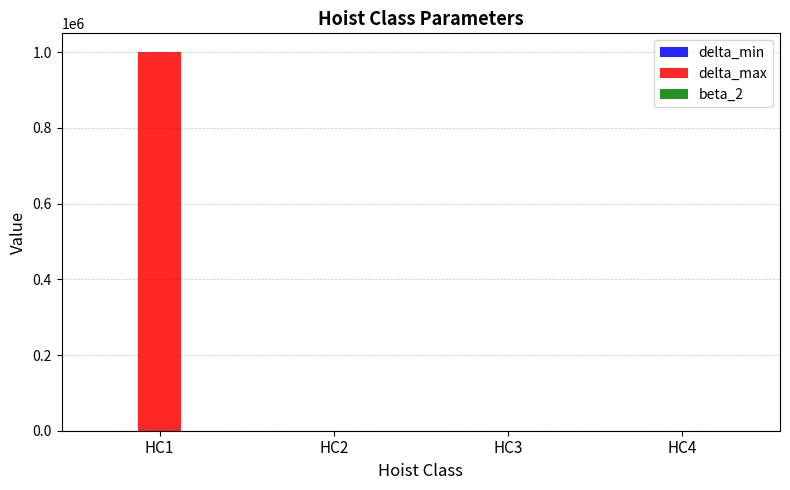

At which category is the sum across all series the highest?

HC1